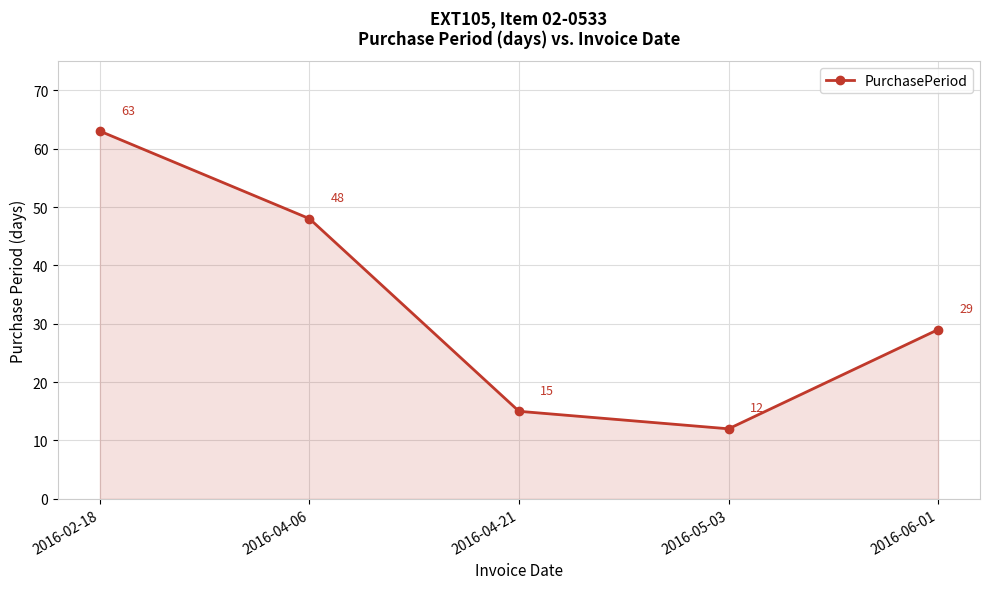

Is it true that the value at 2016-05-03 is 12?

True